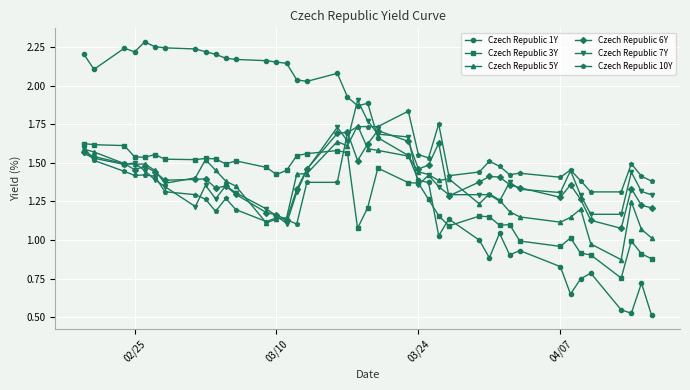

Which series has the largest total across all categories?

Czech Republic 1Y